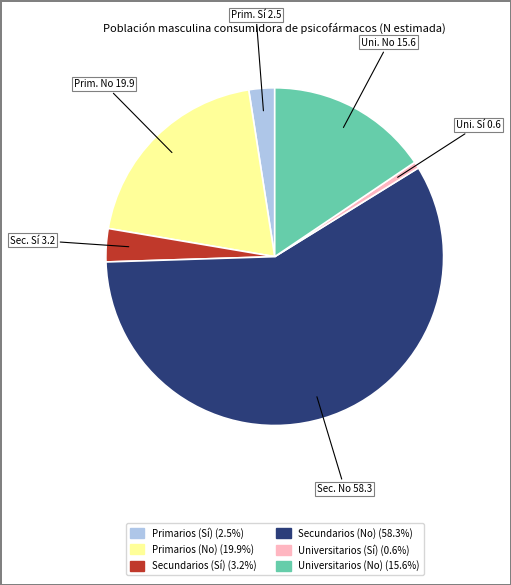

Rank the categories by value from lowest to highest.

Universitarios (Sí), Primarios (Sí), Secundarios (Sí), Universitarios (No), Primarios (No), Secundarios (No)